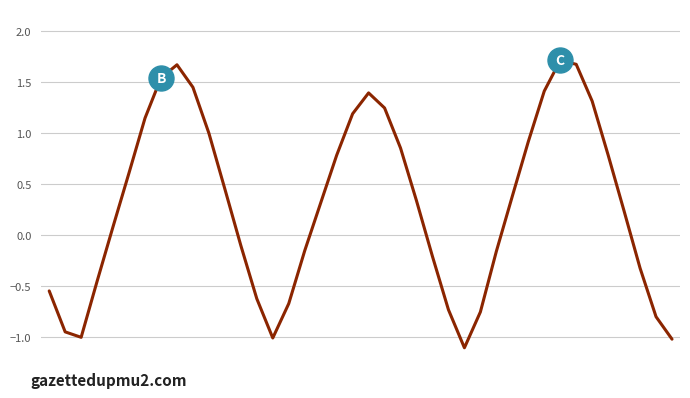

Reading left to right, extract all data points from this chart.

-0.5	-0.9	-1.0	-0.4	0.1	0.6	1.2	1.5	1.7	1.5	1.0	0.5	-0.1	-0.6	-1.0	-0.7	-0.2	0.3	0.8	1.2	1.4	1.2	0.9	0.3	-0.2	-0.7	-1.1	-0.8	-0.2	0.4	0.9	1.4	1.7	1.7	1.3	0.8	0.2	-0.3	-0.8	-1.0